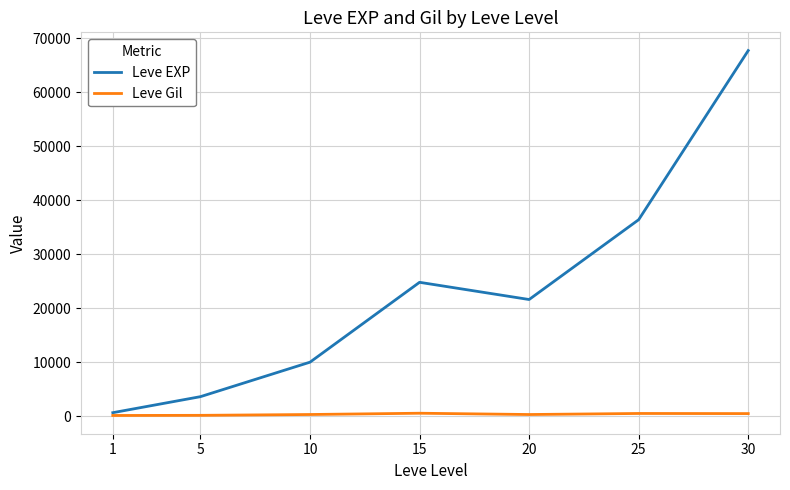

What is the average value of the Leve EXP series?

23533